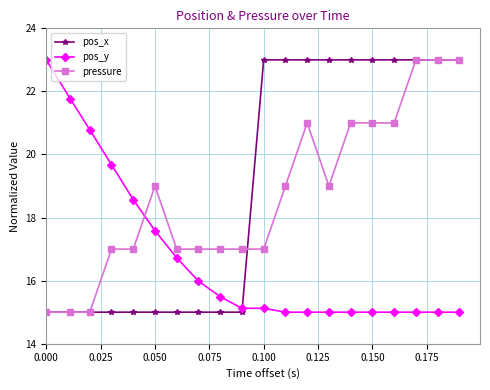

True or false: pressure has more than 0 points higher than both neighbors.

True